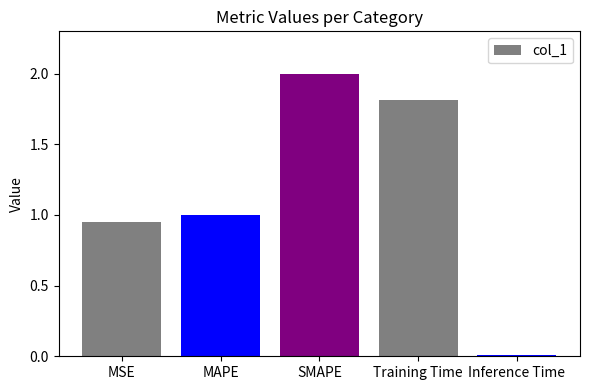

How many distinct data groups are displayed?

1